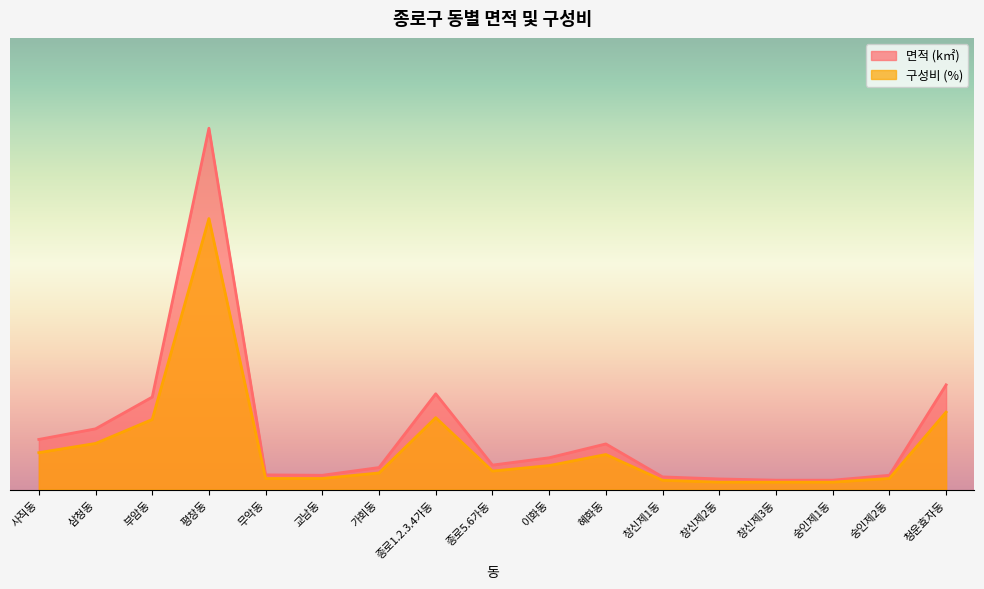

What position from the left is 혜화동?

11